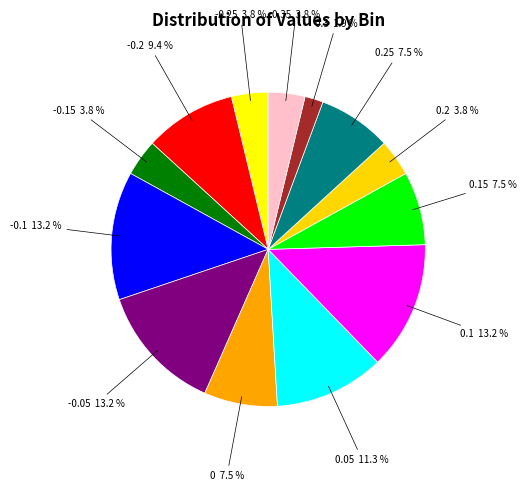

What is the smallest slice in the pie chart?

0.3